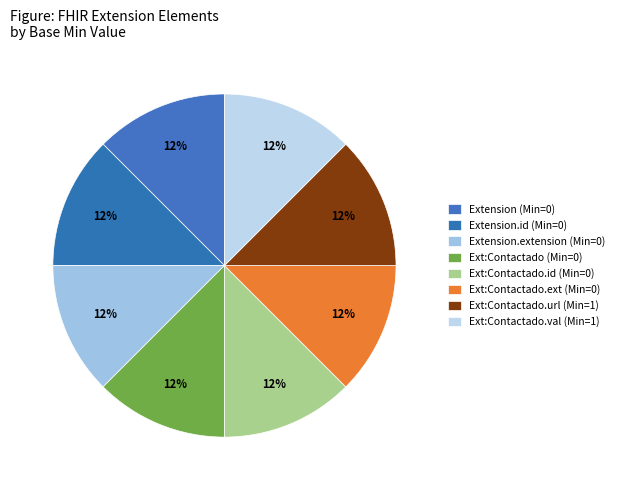

Is there a majority slice in this chart?

No